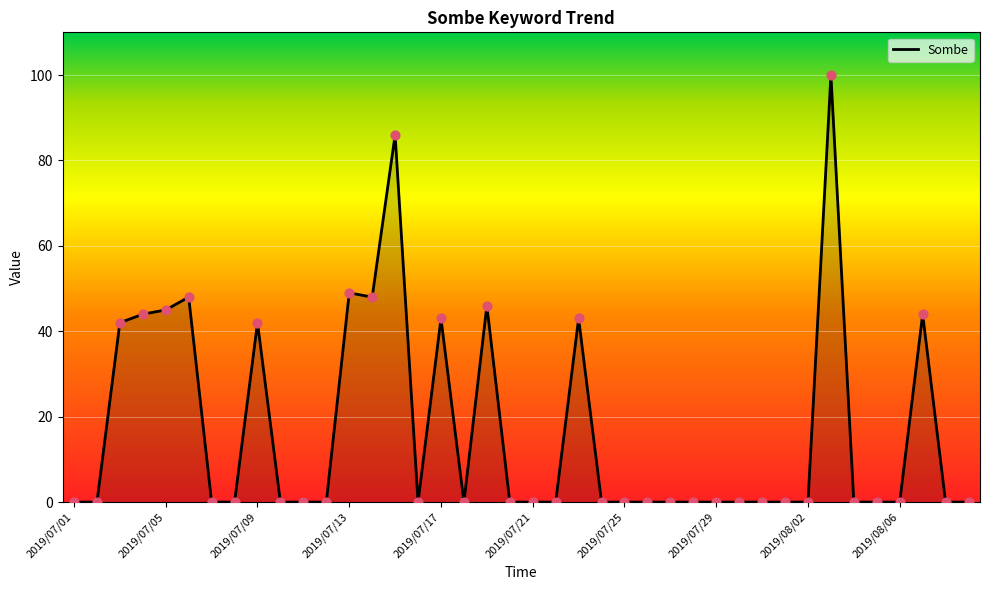

What is the maximum value shown in the chart?

100